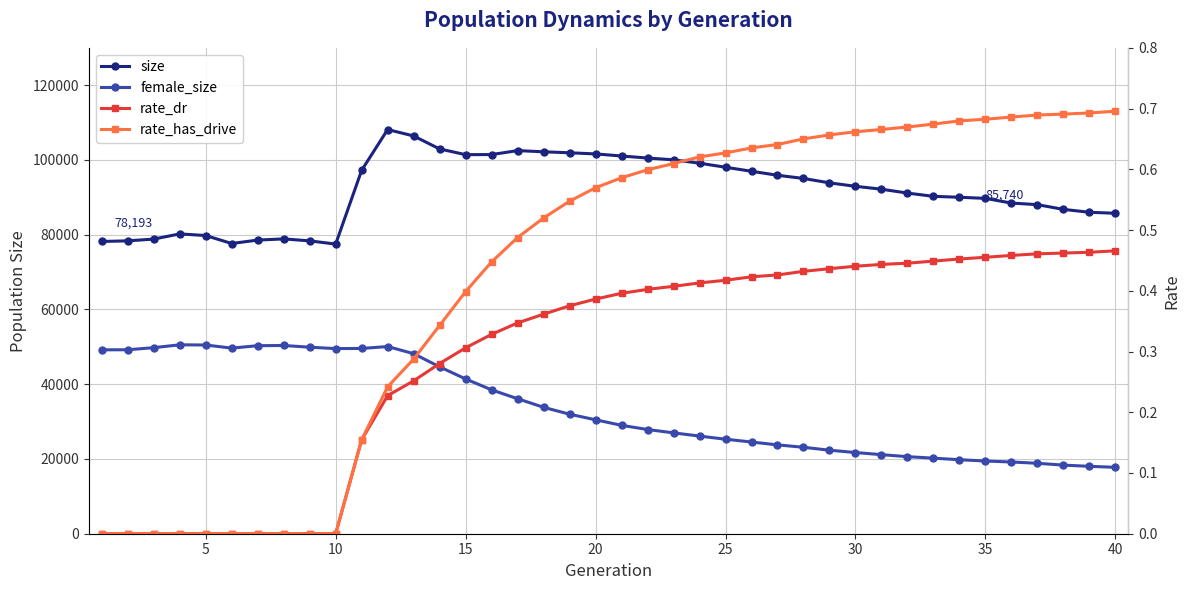

Which series changed the most between 15 and 31?

female_size